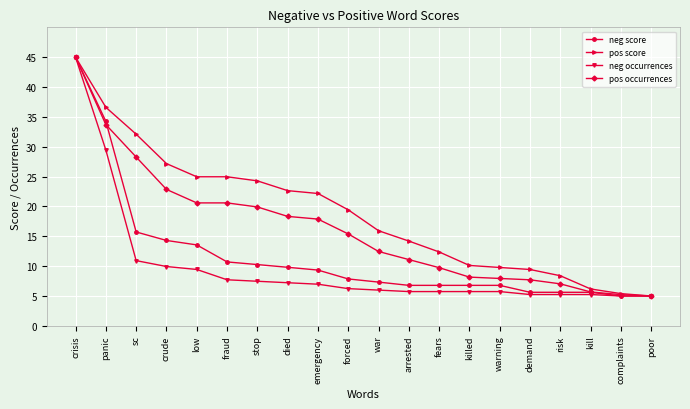

Does the chart have visible grid lines?

Yes